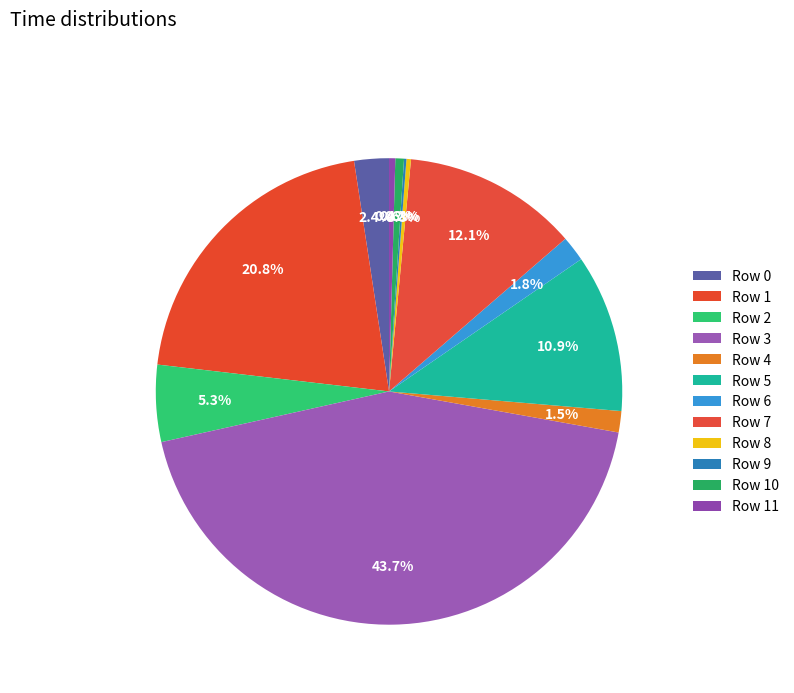

How many segments does this pie chart have?

12